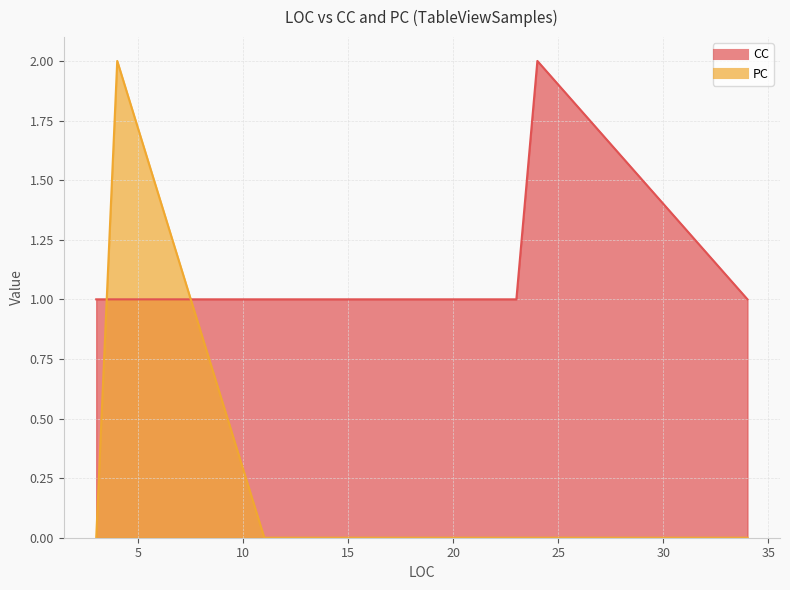

How many lines are shown in the chart?

2